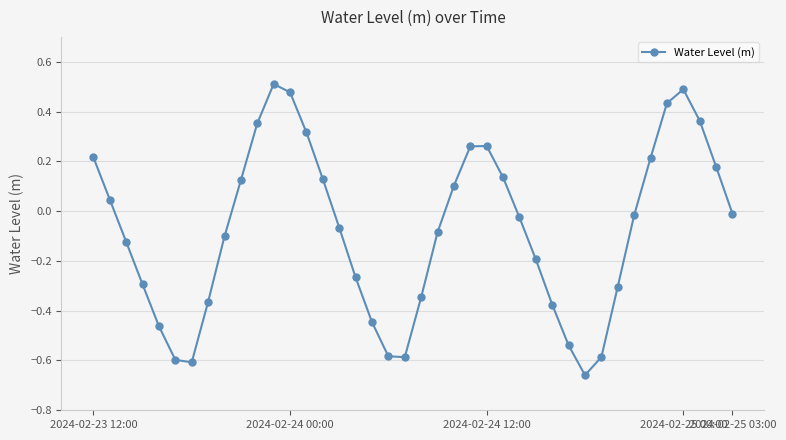

True or false: the data has more than 0 interior local peaks.

True